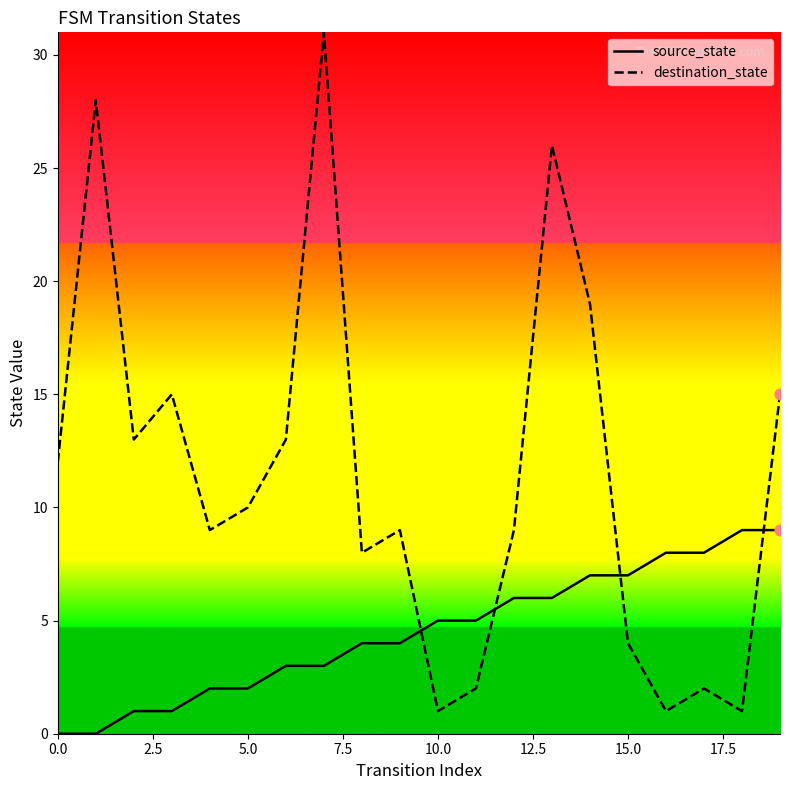

Which series ends up on top after the final intersection of destination_state and source_state?

destination_state